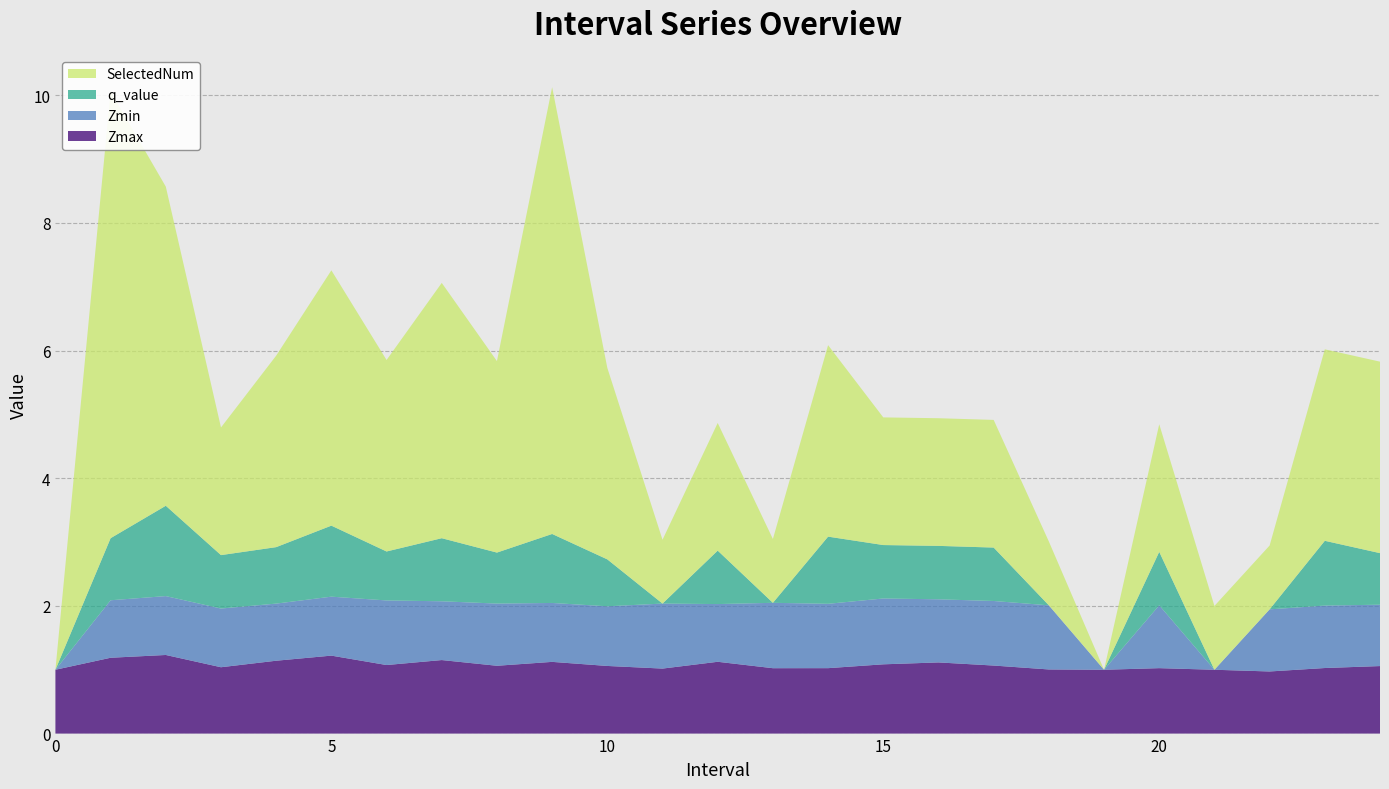

Reading left to right, transcribe all the data shown in this chart.

Zmax: 0=1.0	1=1.2	2=1.2	3=1.0	4=1.1	5=1.2	6=1.1	7=1.2	8=1.1	9=1.1	10=1.1	11=1.0	12=1.1	13=1.0	14=1.0	15=1.1	16=1.1	17=1.1	18=1.0	19=1.0	20=1.0	21=1.0	22=1.0	23=1.0	24=1.1
Zmin: 0=0.0	1=0.9	2=0.9	3=0.9	4=0.9	5=0.9	6=1.0	7=0.9	8=1.0	9=0.9	10=0.9	11=1.0	12=0.9	13=1.0	14=1.0	15=1.0	16=1.0	17=1.0	18=1.0	19=0.0	20=1.0	21=0.0	22=1.0	23=1.0	24=1.0
q_value: 0=0.0	1=1.0	2=1.4	3=0.8	4=0.9	5=1.1	6=0.8	7=1.0	8=0.8	9=1.1	10=0.7	11=0.0	12=0.8	13=0.0	14=1.1	15=0.8	16=0.8	17=0.8	18=0.0	19=0.0	20=0.8	21=0.0	22=0.0	23=1.0	24=0.8
SelectedNum: 0=0.0	1=7.0	2=5.0	3=2.0	4=3.0	5=4.0	6=3.0	7=4.0	8=3.0	9=7.0	10=3.0	11=1.0	12=2.0	13=1.0	14=3.0	15=2.0	16=2.0	17=2.0	18=1.0	19=0.0	20=2.0	21=1.0	22=1.0	23=3.0	24=3.0